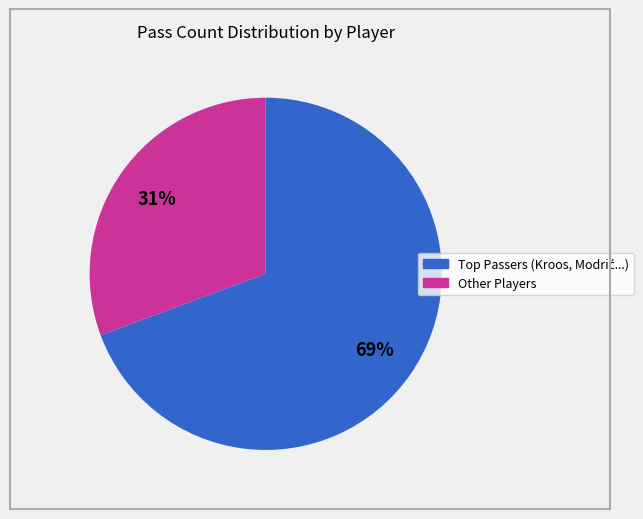

To the nearest percent, what is the average slice percentage?

50%